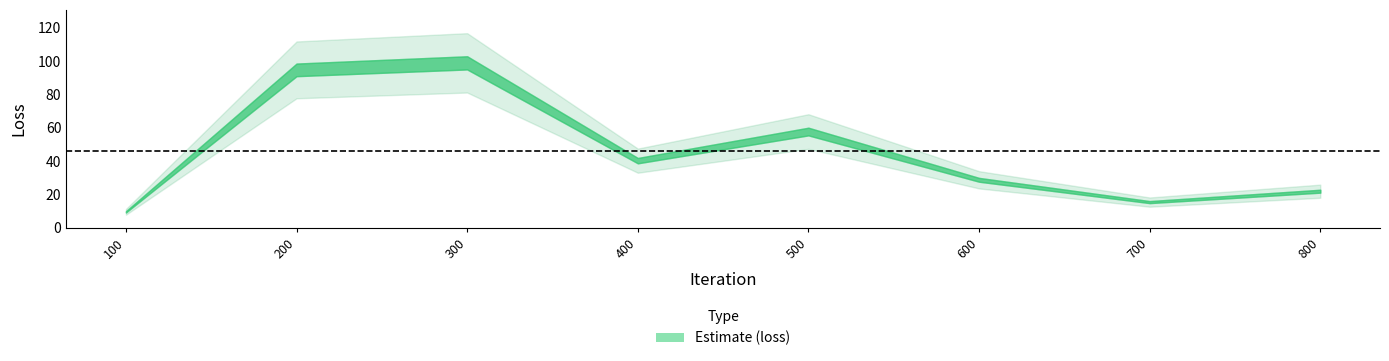

What is the change in value from 300 to 600?

-70.2